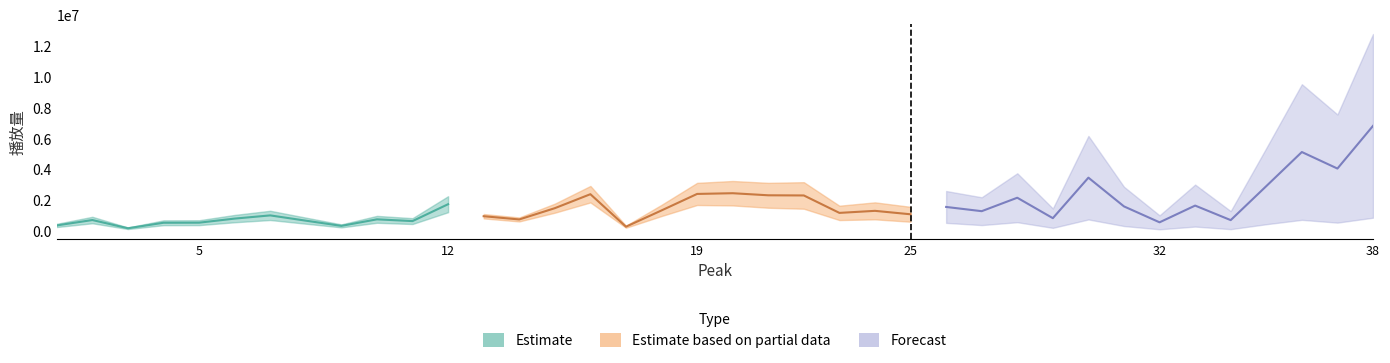

How many points are higher than both their immediate neighbors (excluding endpoints)?

12